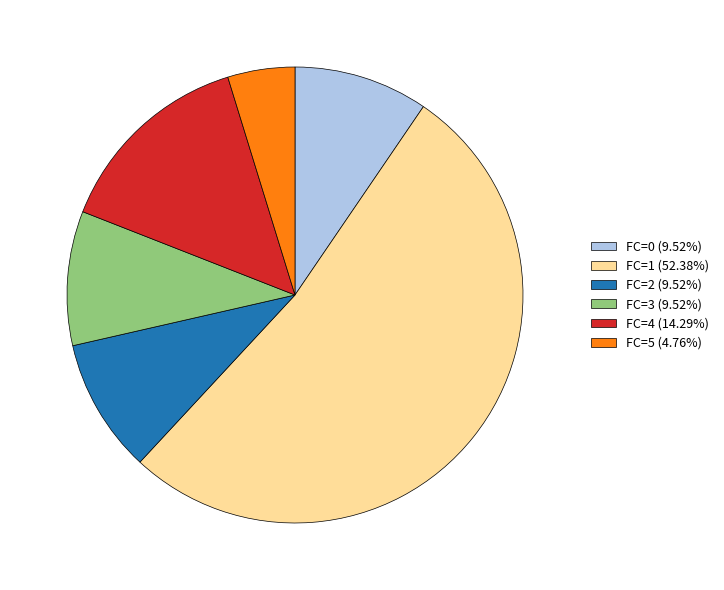

Which category has the smallest portion of the pie?

FC=5